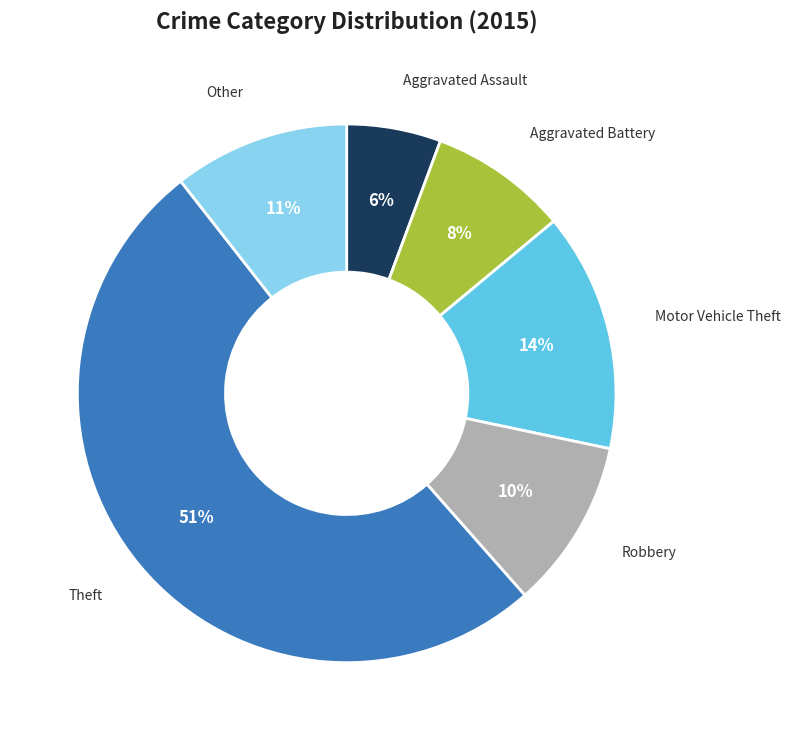

Is there any slice that represents more than half of the pie?

Yes